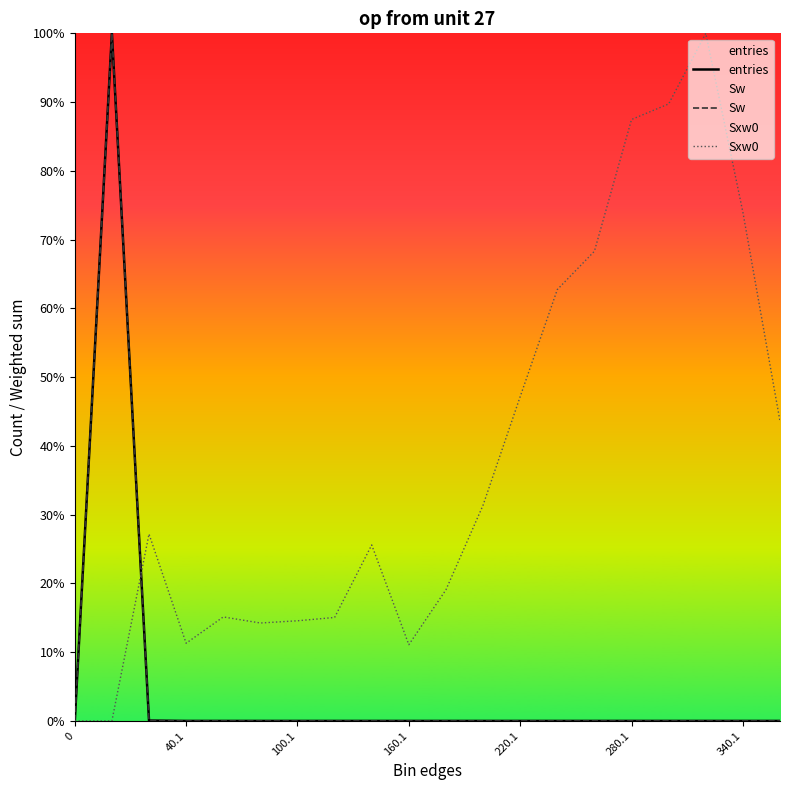

Which series has the largest total across all categories?

Sxw0